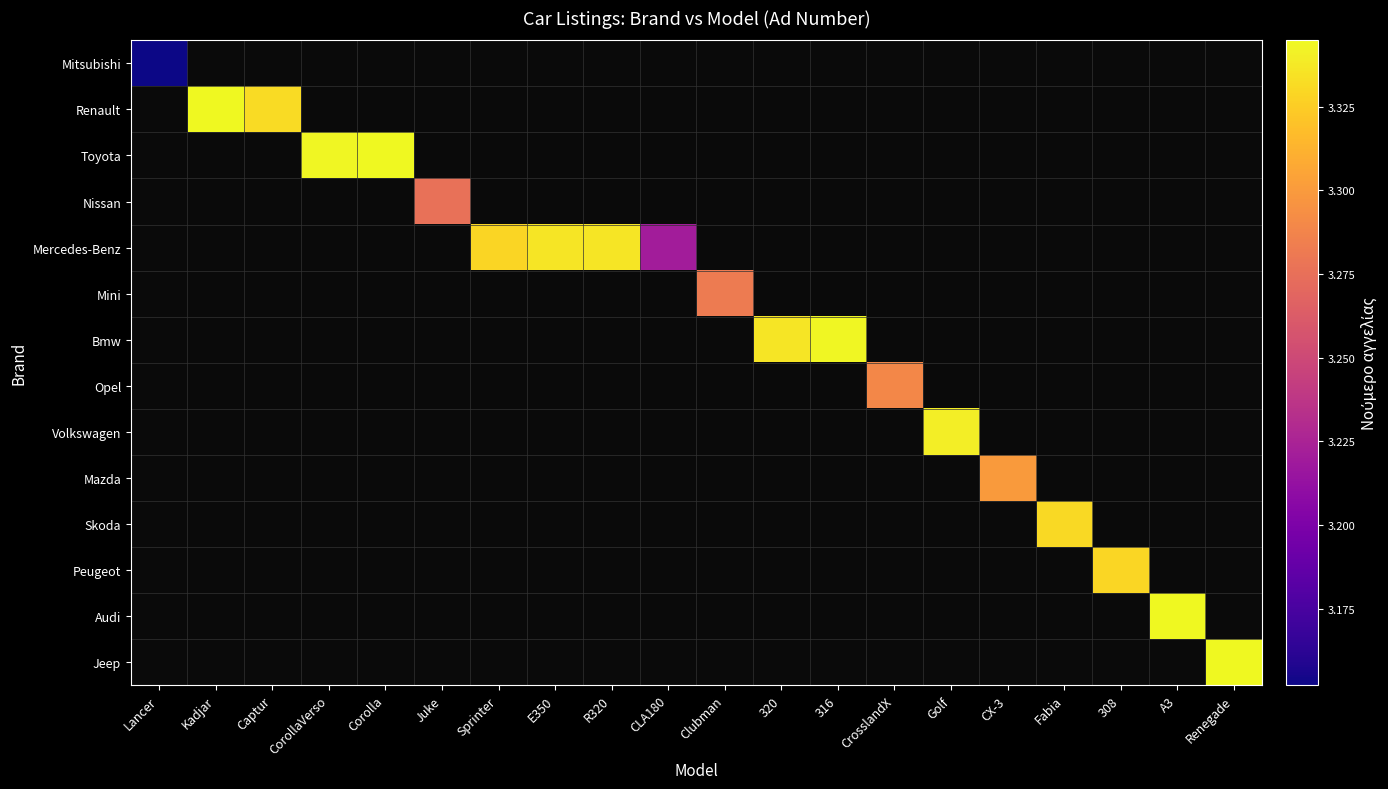

How many positive values does the Peugeot series have?

1